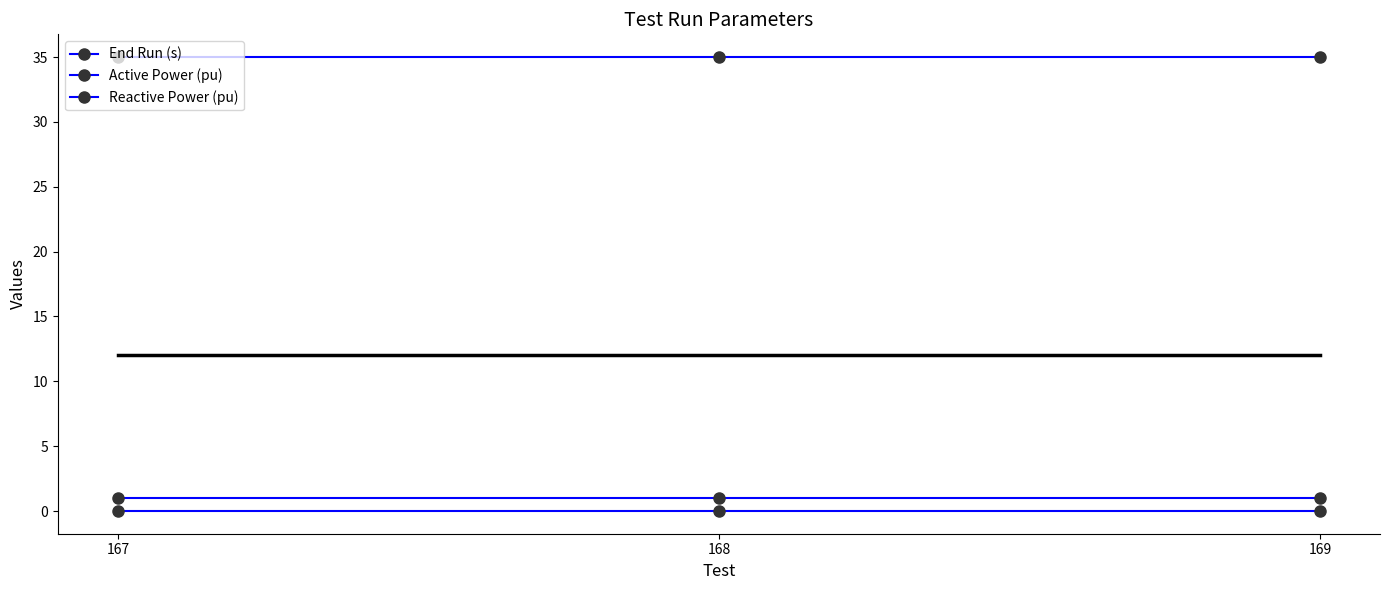

Reading left to right, what are all the values shown in this chart?

End Run (s): 35	35	35
Active Power (pu): 1	1	1
Reactive Power (pu): 0	0	0